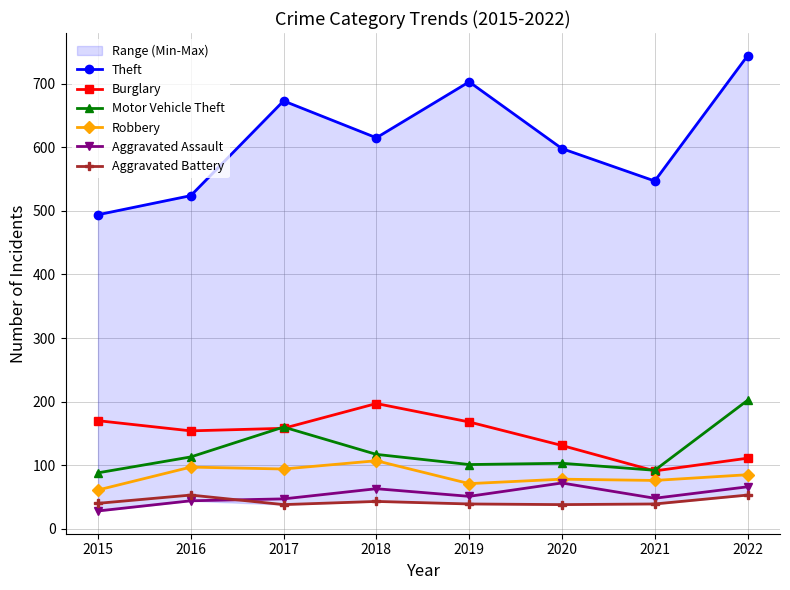

At which label is Theft closest to 619?

2018